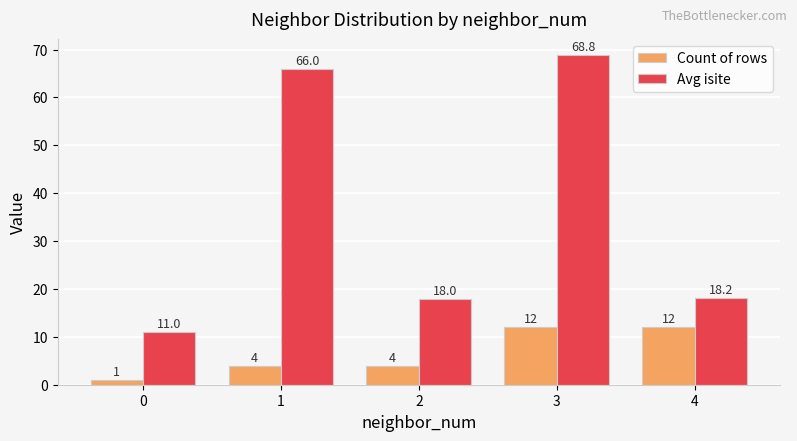

How many data points does each series have?

5